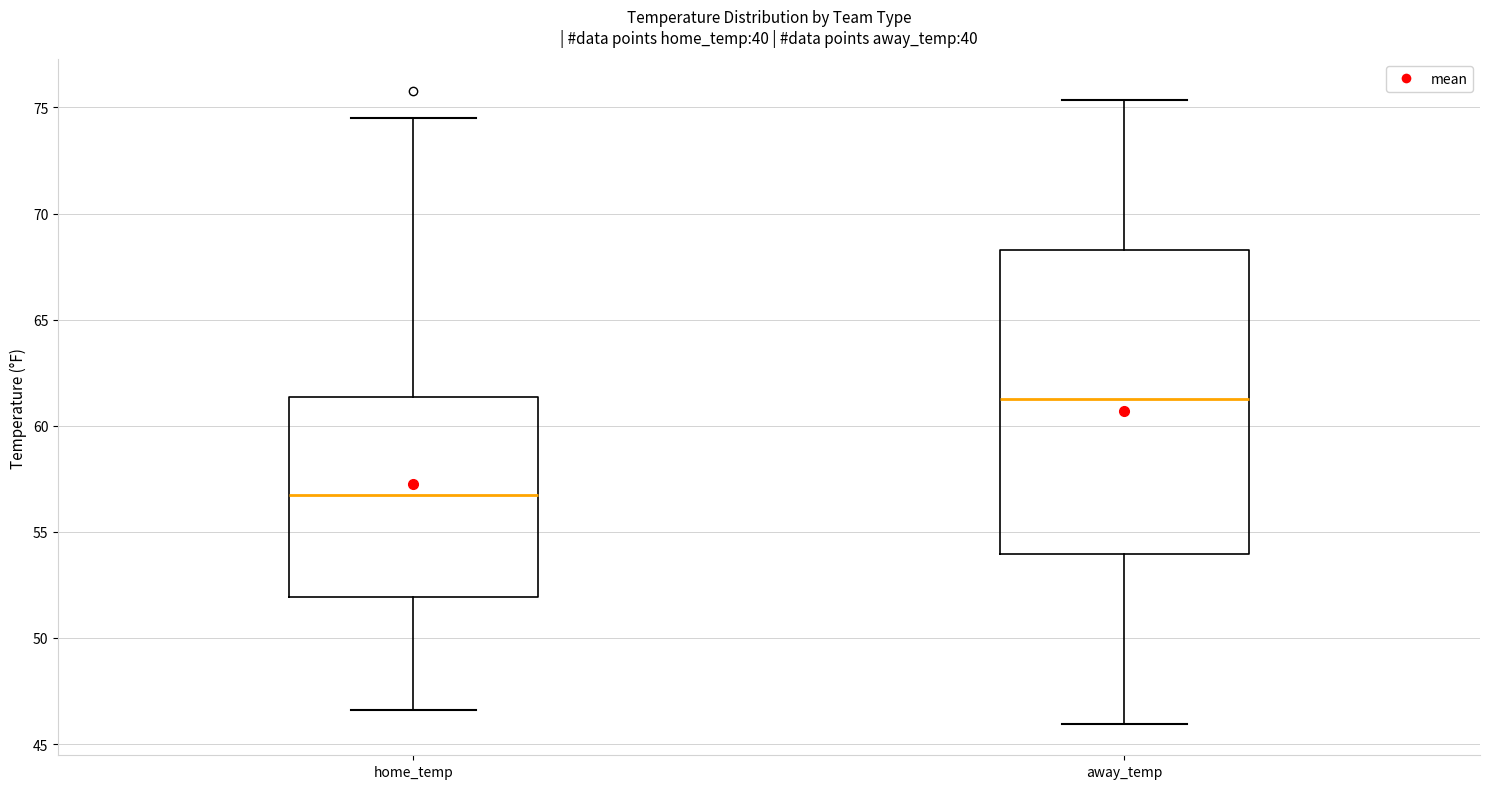

Comparing the boxes themselves (not the whiskers), which one is the tallest?

away_temp